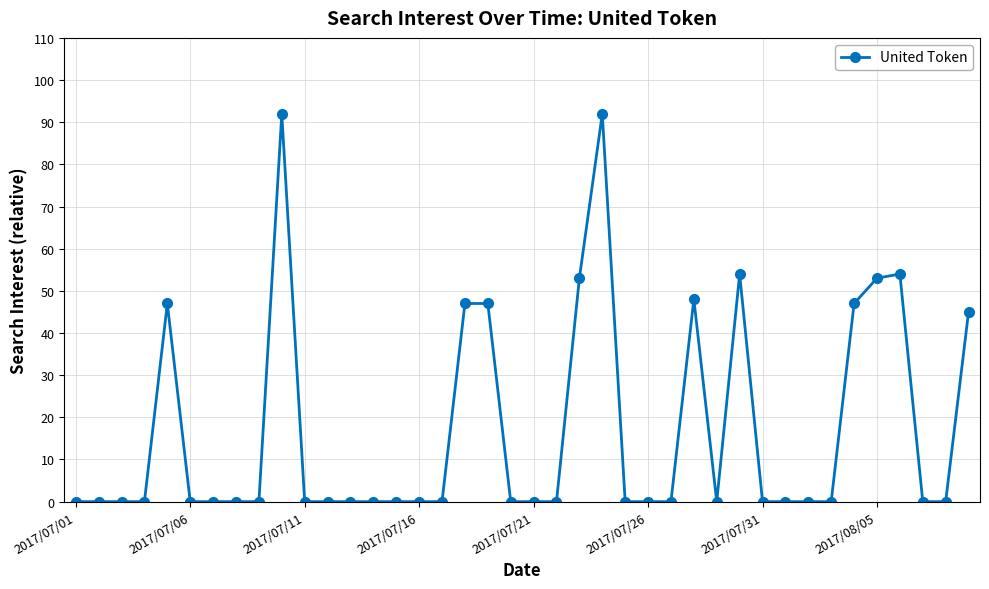

What is the average value?

17